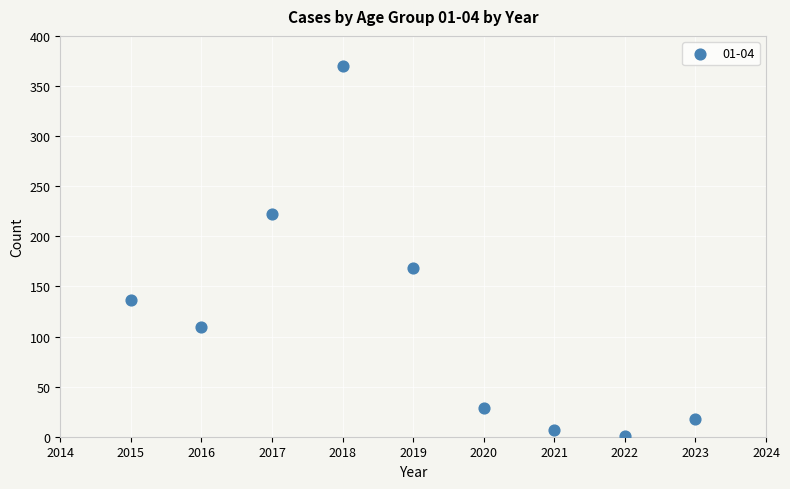

What is the average X value?

2019